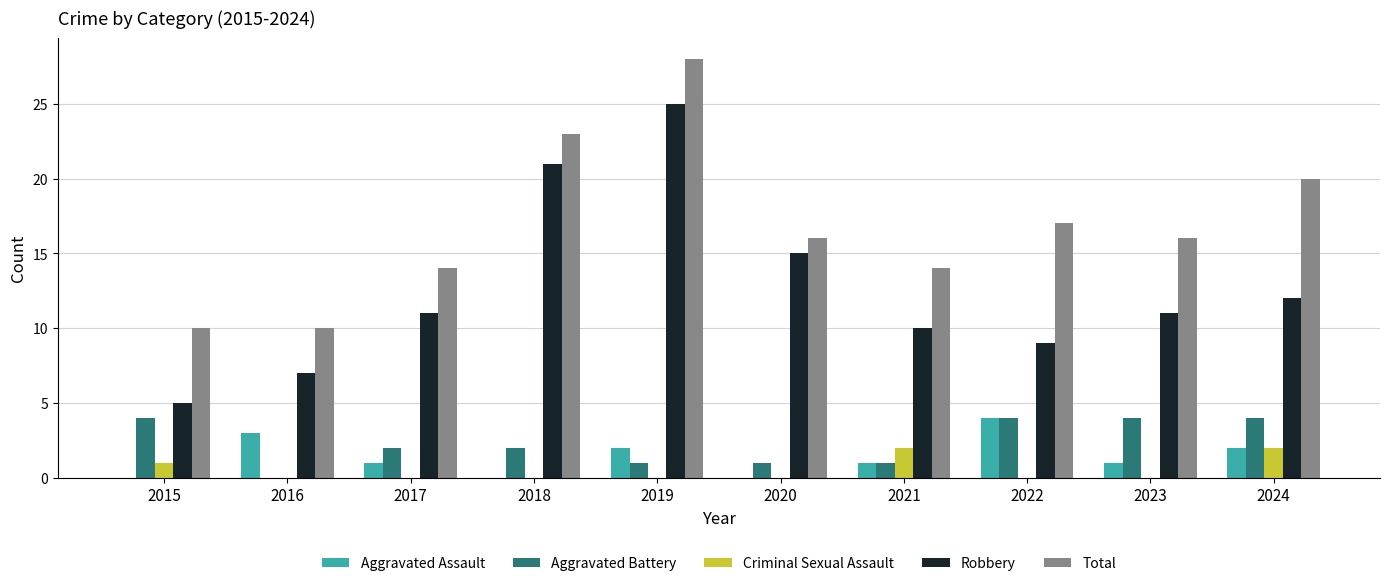

The value of Aggravated Assault at 2020 is -1. True or false?

False